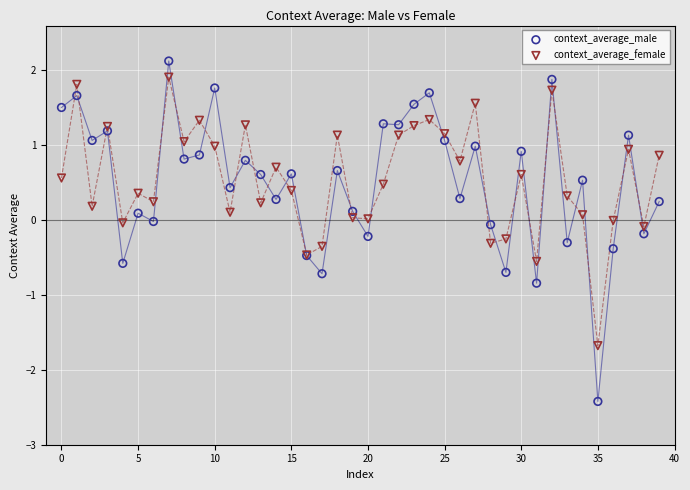

Which series contains the lowest Y value?

context_average_male